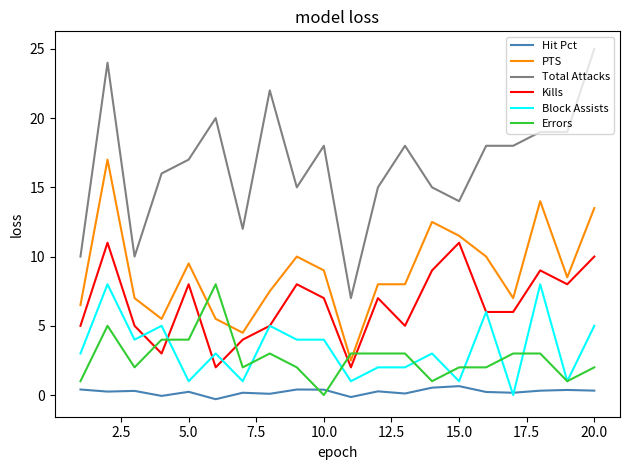

How many times do Errors and Hit Pct cross each other?

2